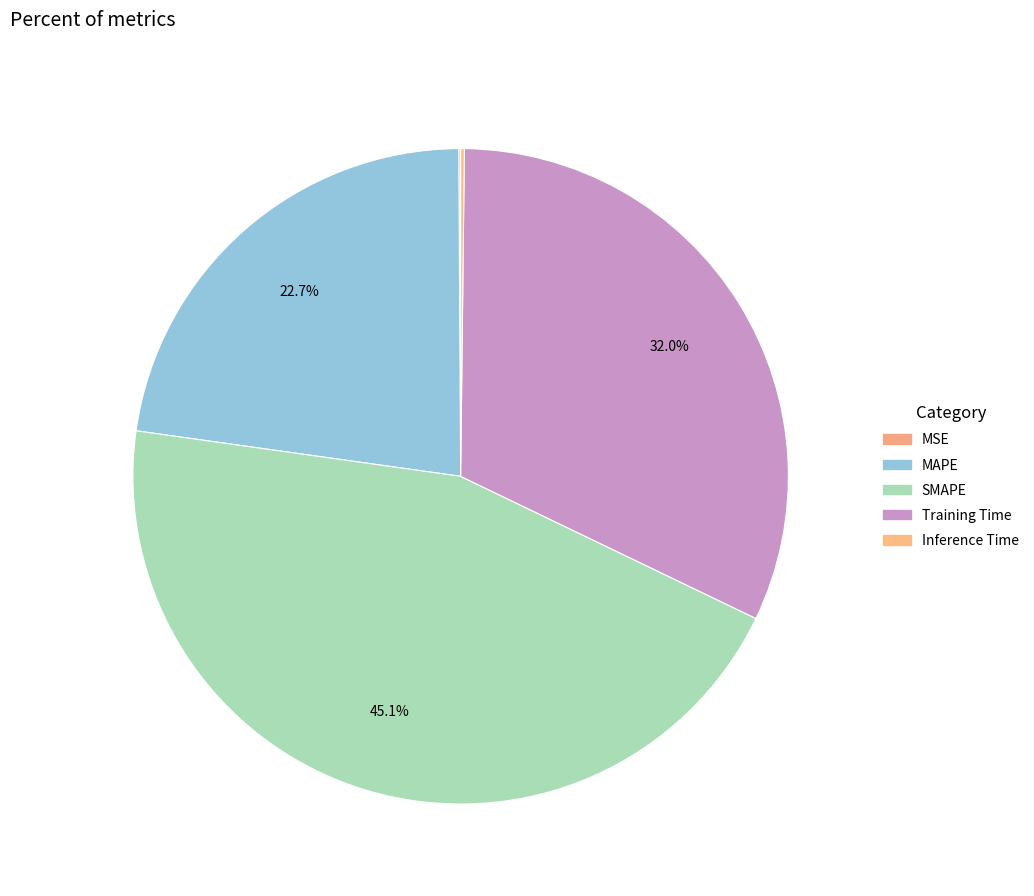

Count the number of slices in the pie.

5